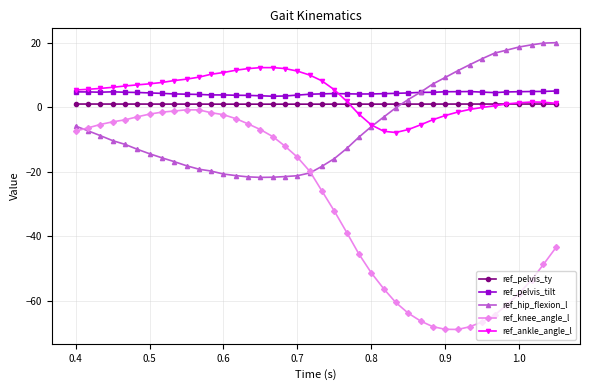

Does the chart have visible grid lines?

Yes